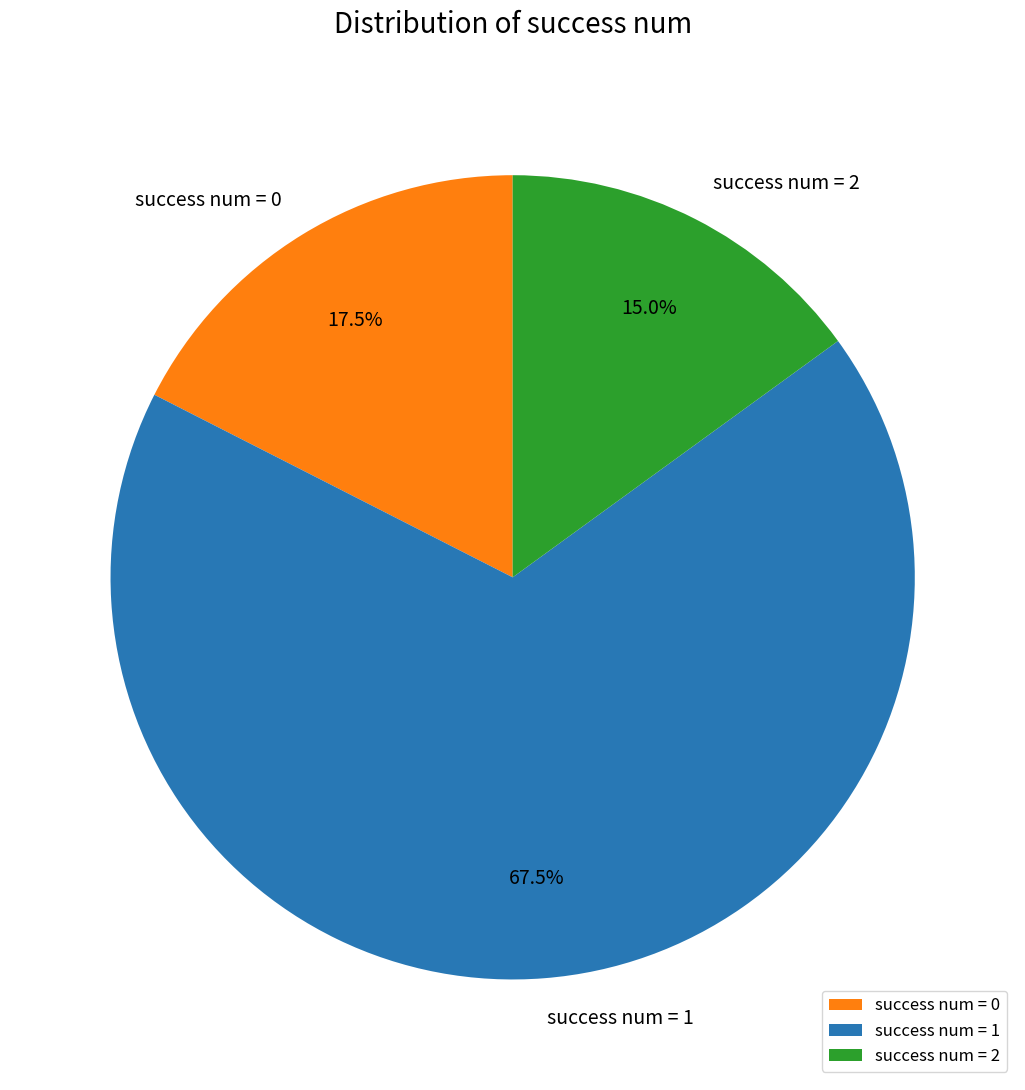

What portion of the pie excludes success num = 2?

85.0%